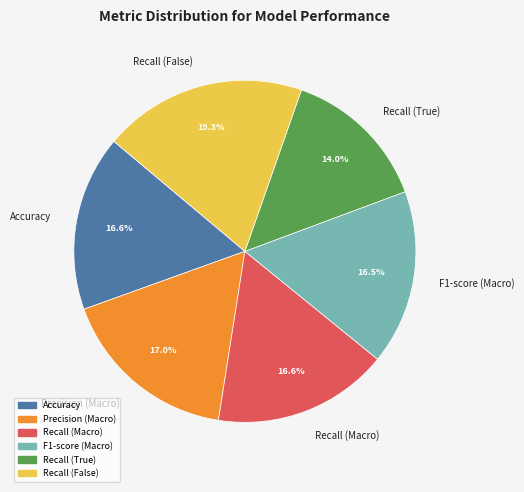

What portion of the pie excludes Recall (True)?

86.0%